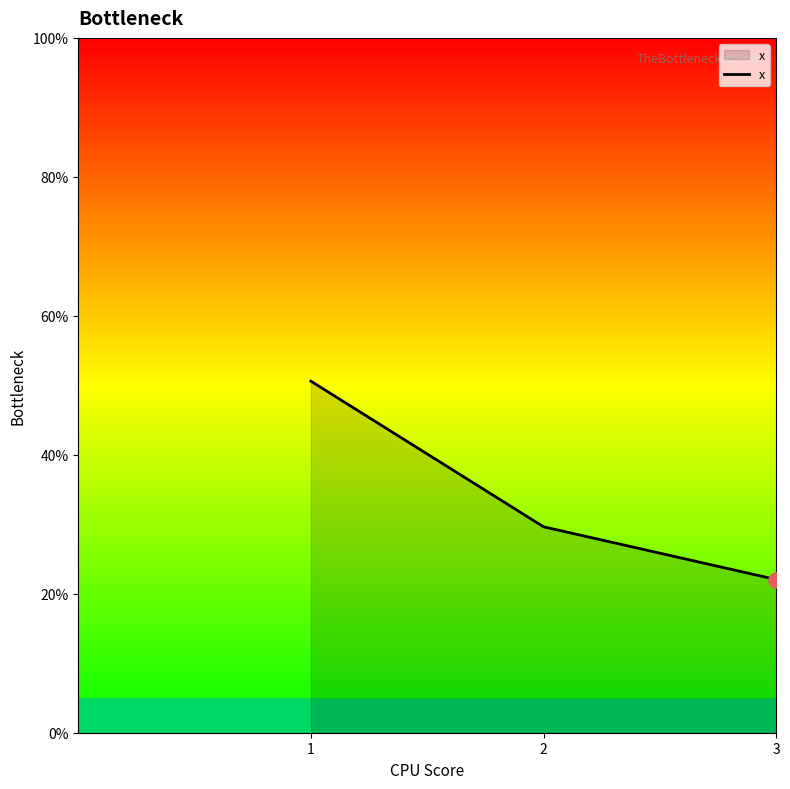

Does the chart have visible grid lines?

No